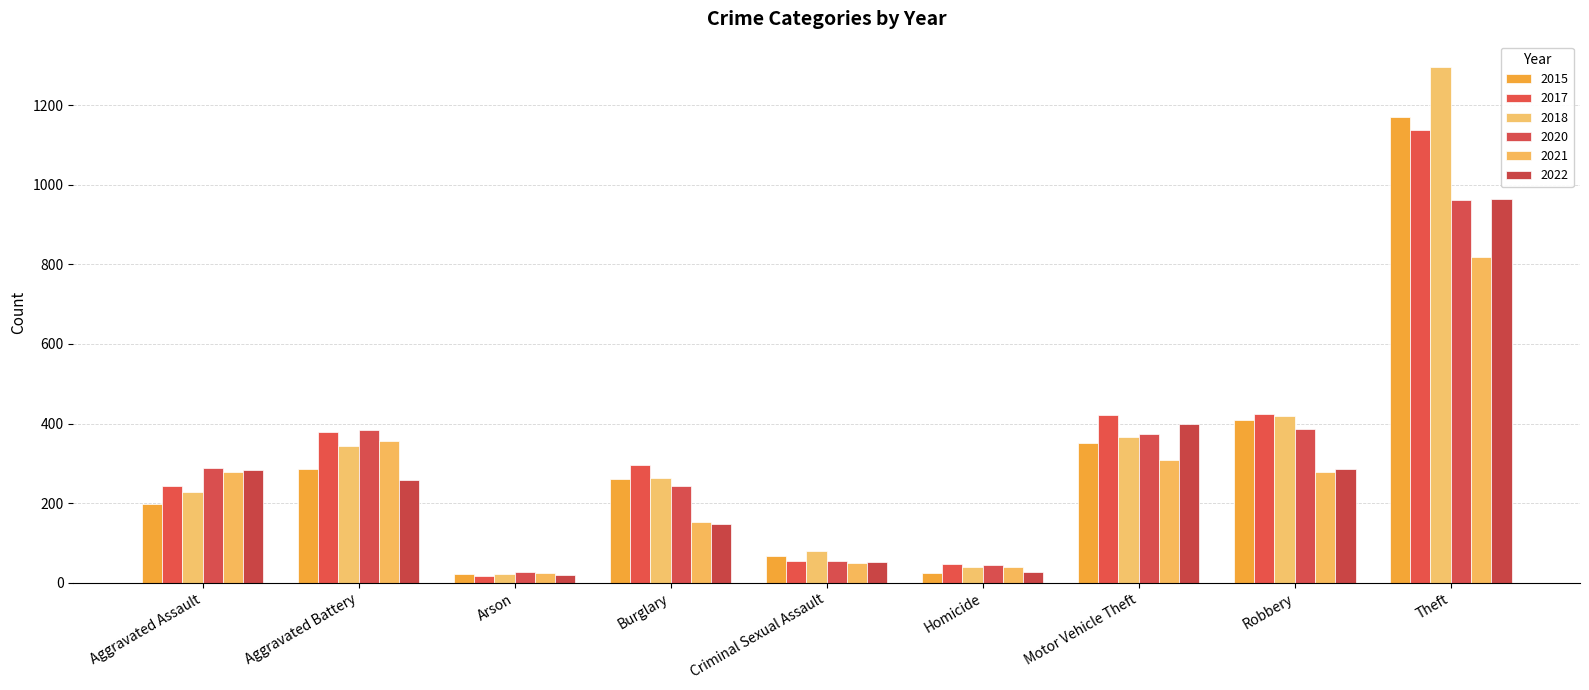

At which label does 2015 reach its minimum?

Arson